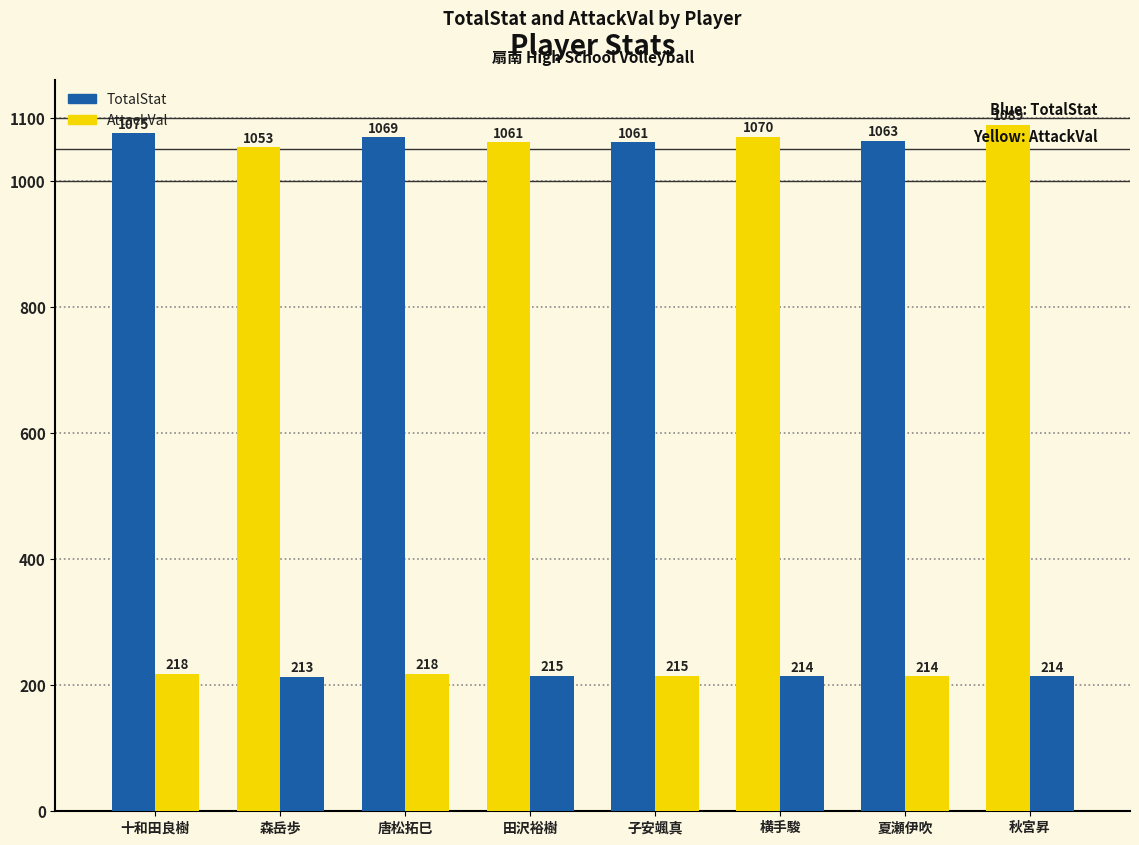

How many data points in AttackVal are less than 215?

4